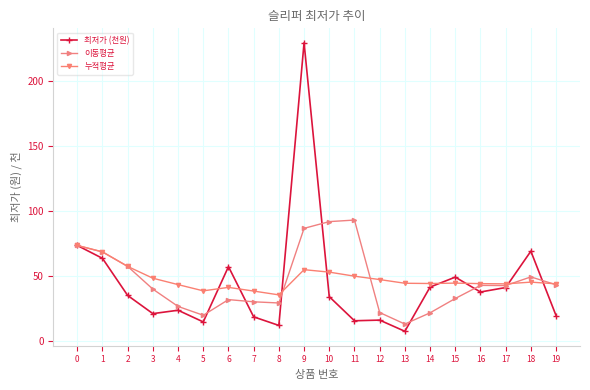

What is the difference between the maximum and minimum values in the 이동평균 series?

80.1